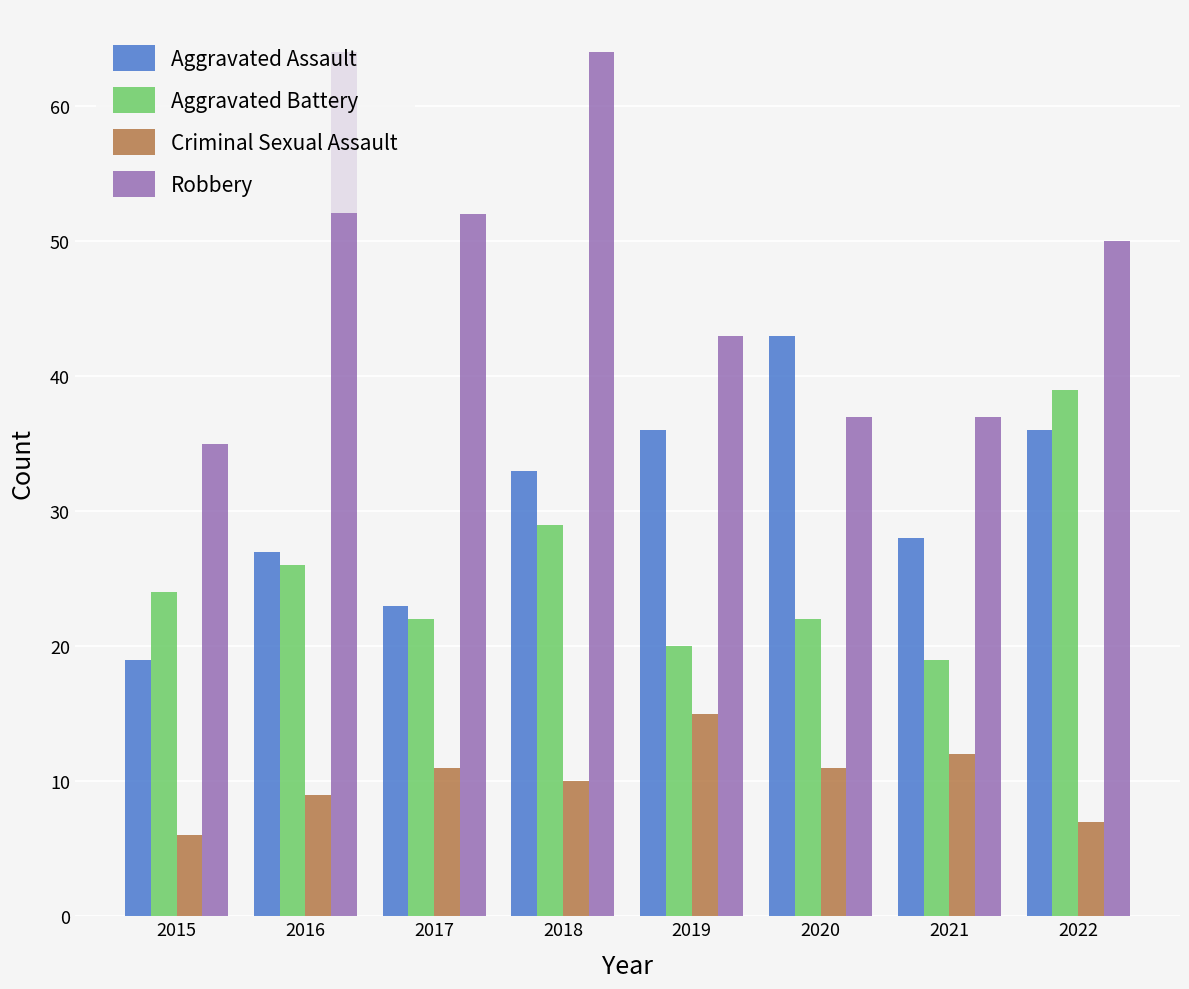

The value of Aggravated Battery at 2018 is 29. True or false?

True